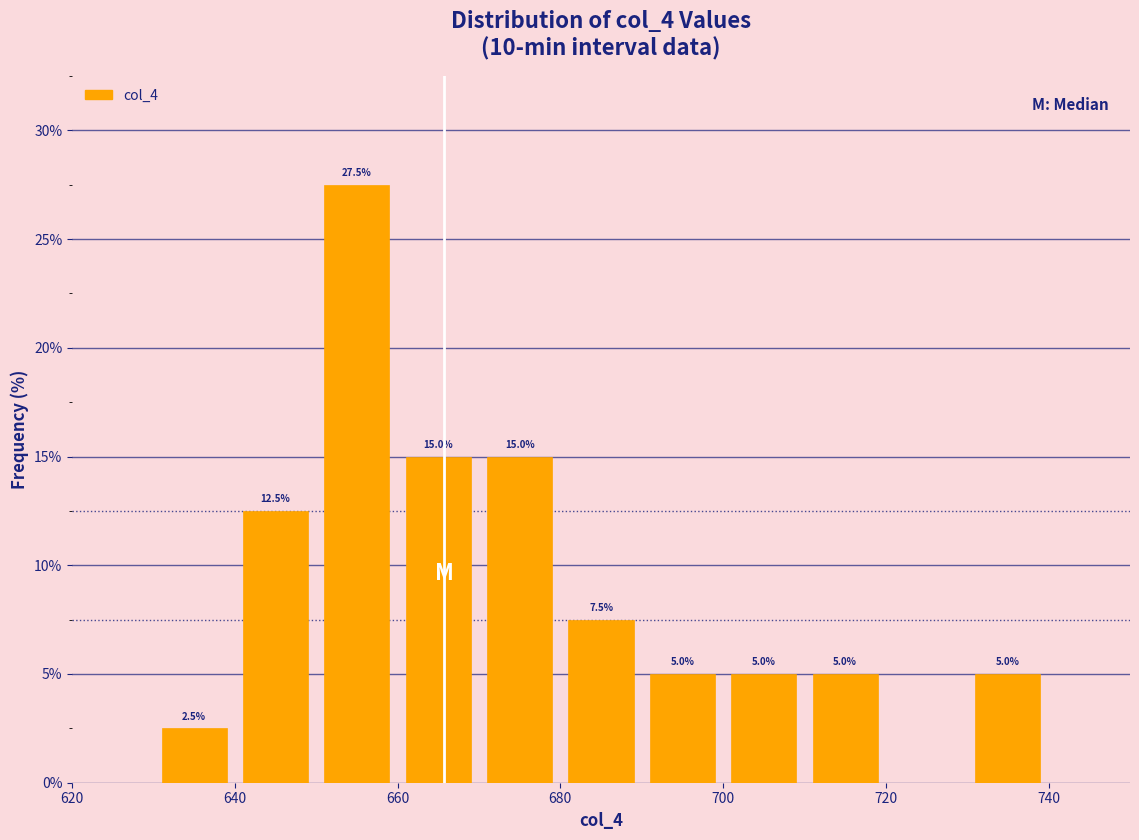

Which range on the x-axis has the tallest bar?

650 to 660